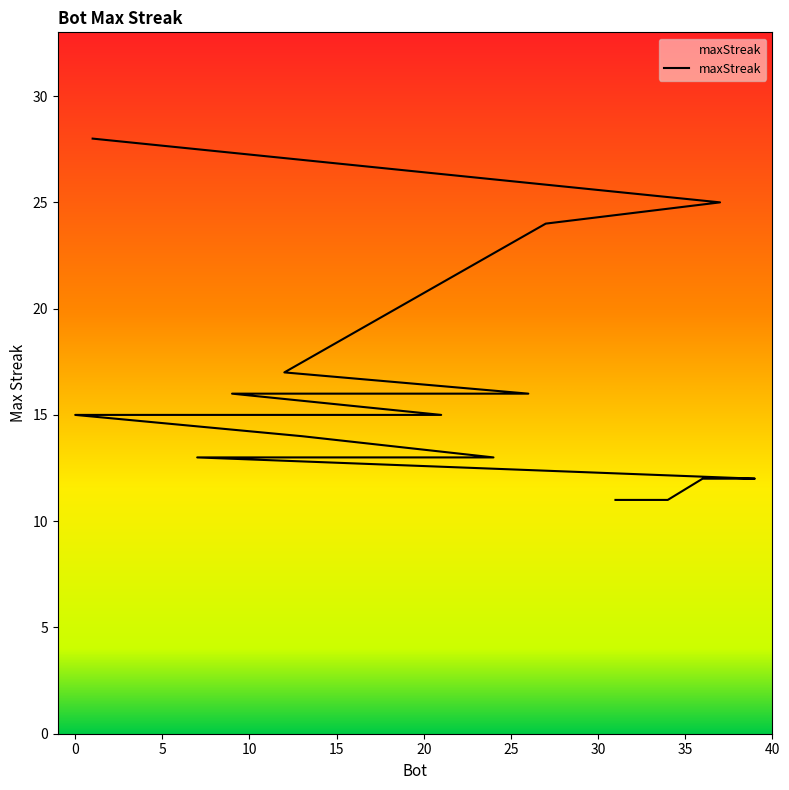

How many lines are shown in the chart?

1